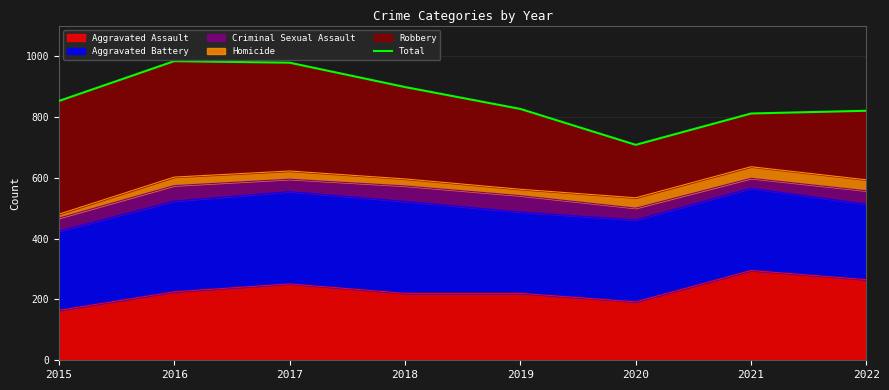

True or false: the data shows 826 at 2019.

True